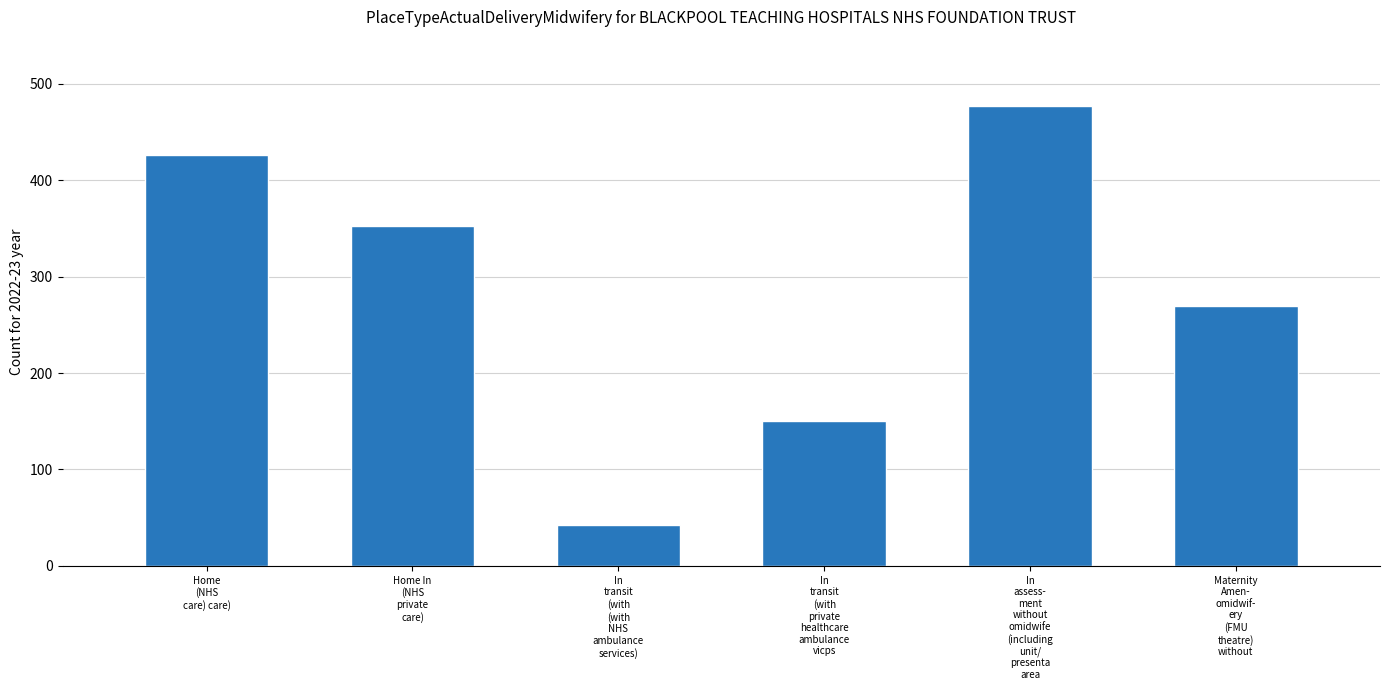

How many values are between 150 and 426?

4